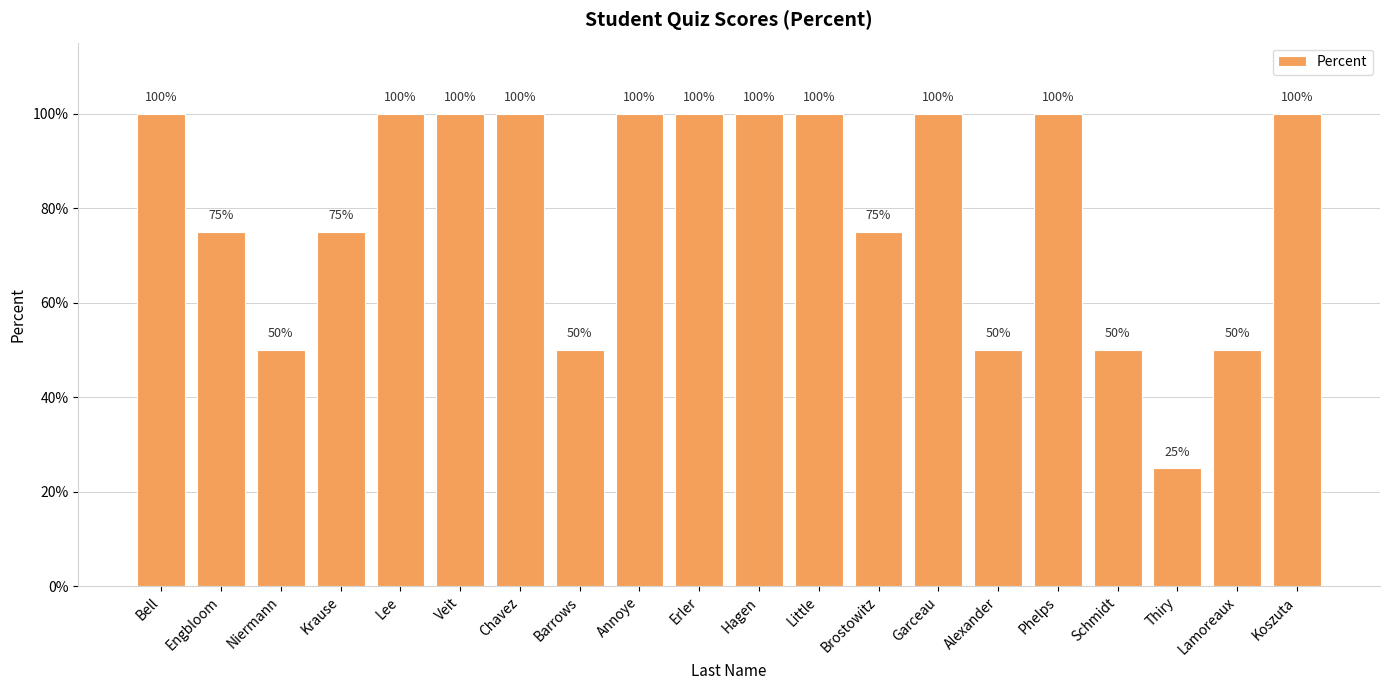

What is the difference between the values at Niermann and Little?

0.5